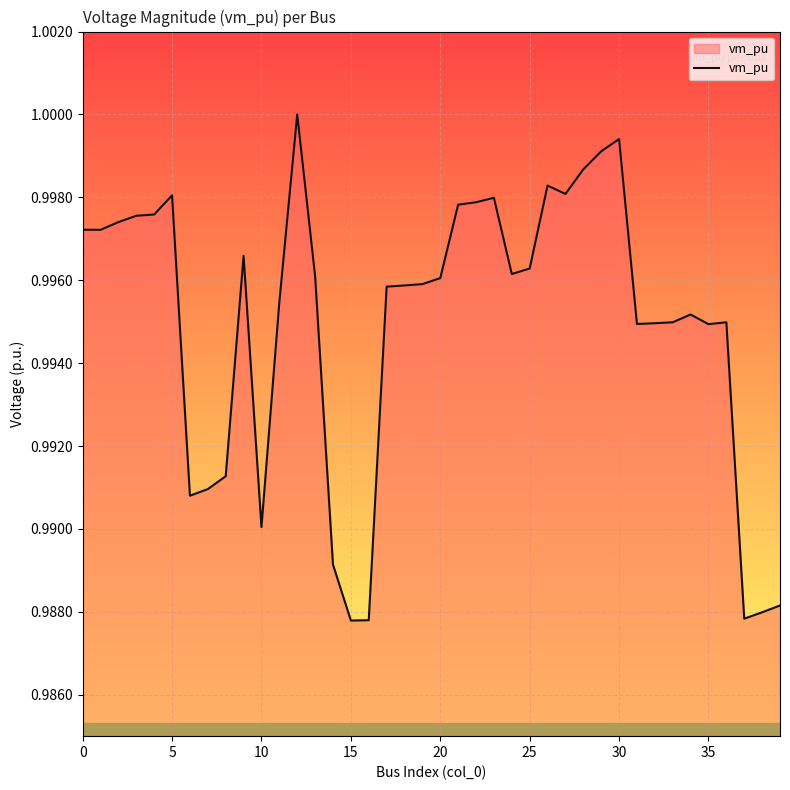

How many lines are shown in the chart?

1